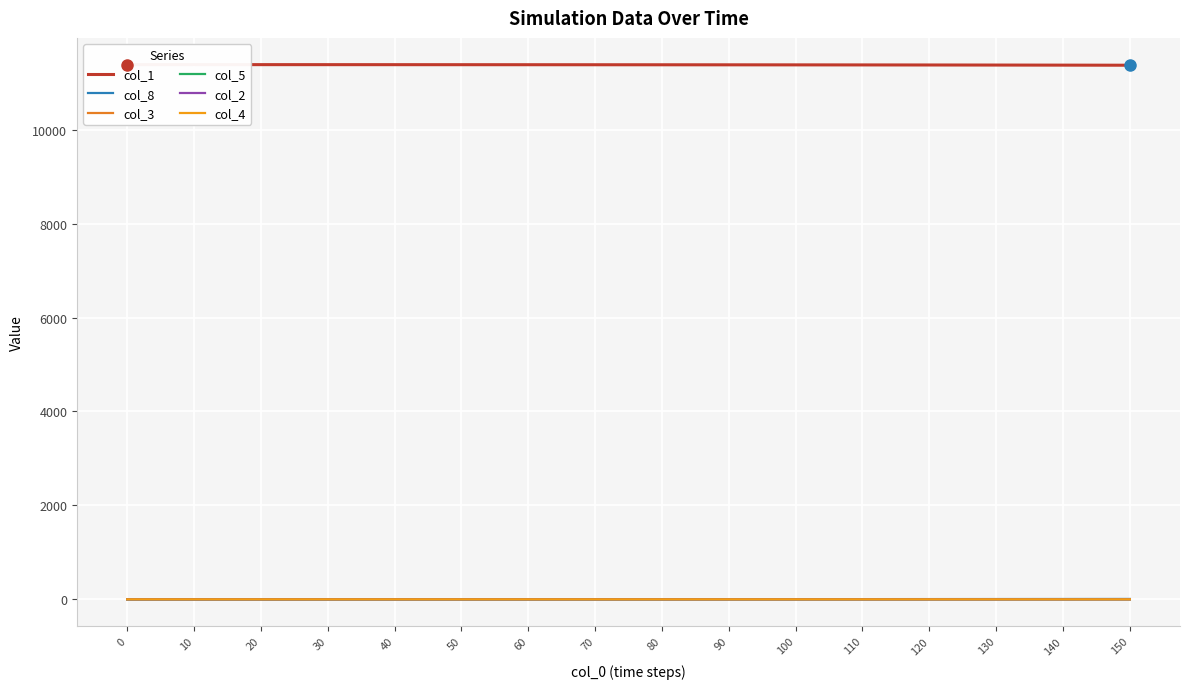

What is the highest value of the col_5 series?

0.7